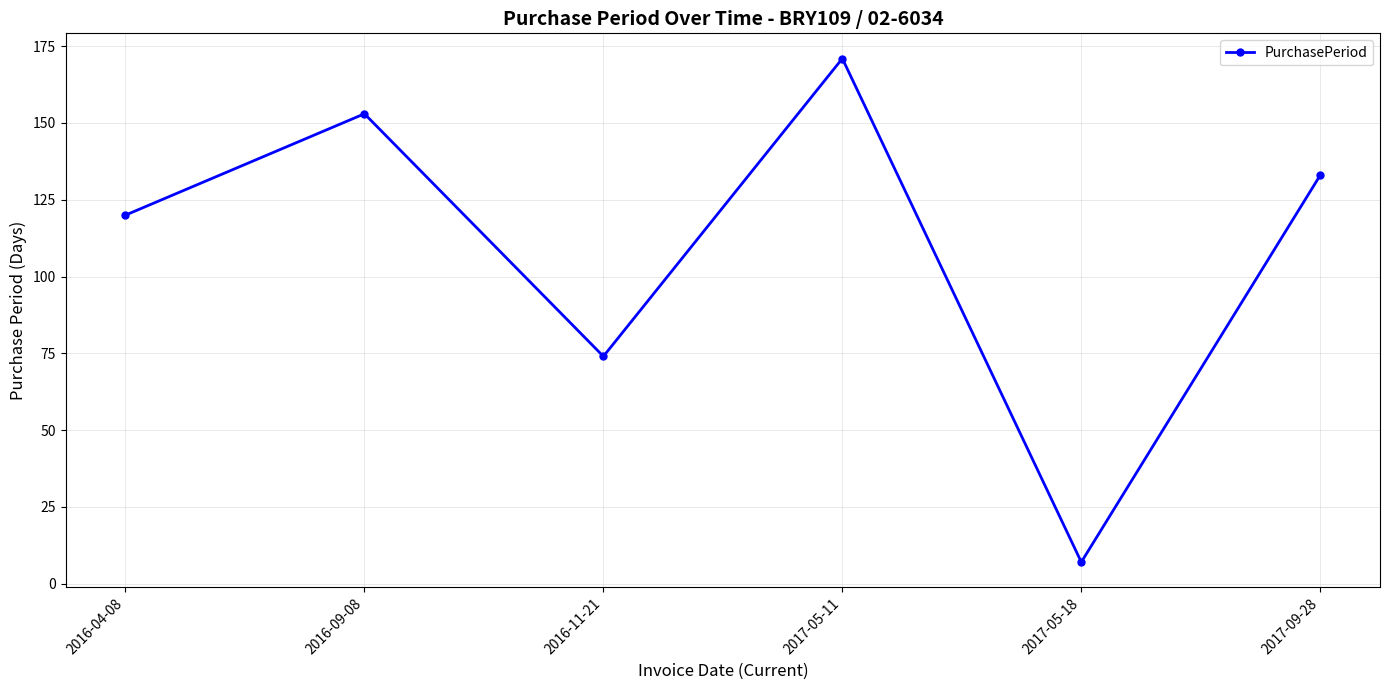

The value at 2016-04-08 is 120. True or false?

True